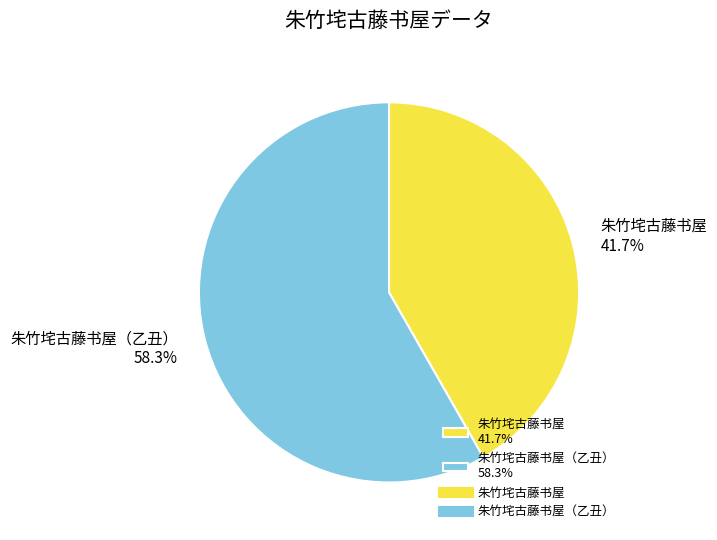

Between 朱竹垞古藤书屋 41.7% and 朱竹垞古藤书屋（乙丑） 58.3%, which is larger?

朱竹垞古藤书屋（乙丑） 58.3%